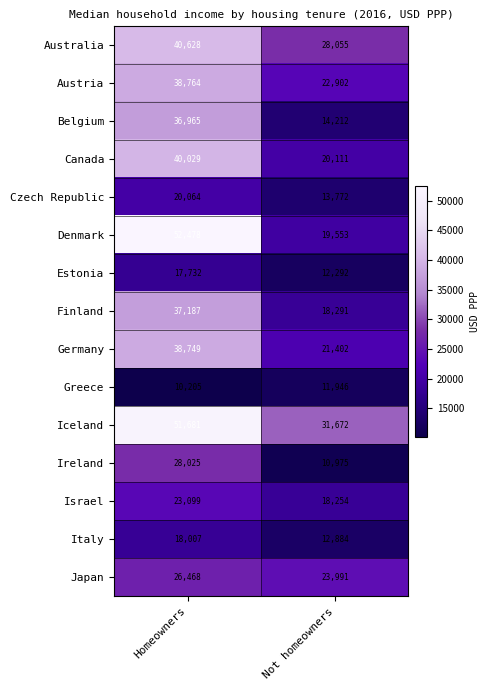

What is the sum of all Austria values?

61666